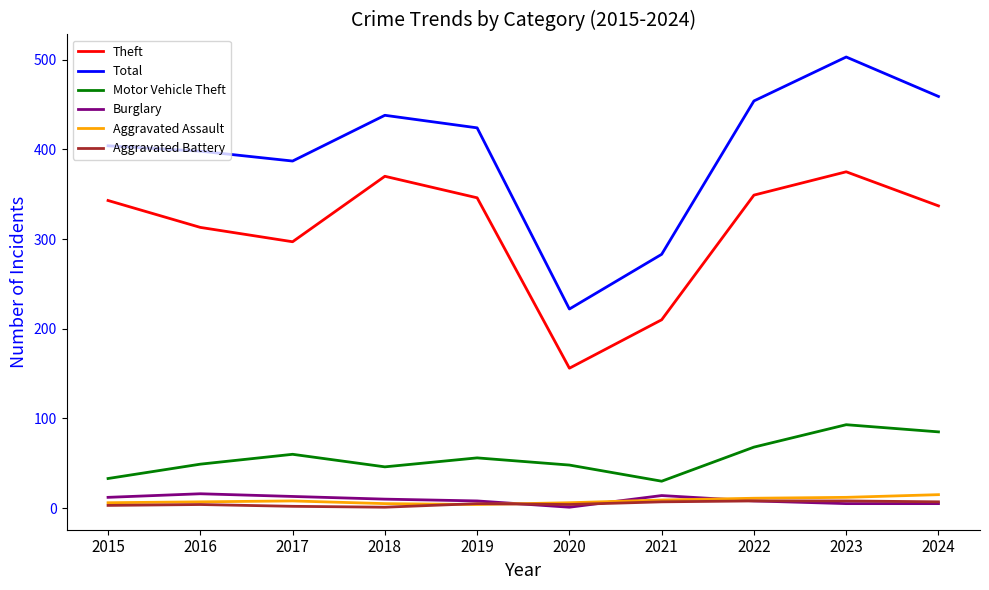

What is the minimum value for Total?

222